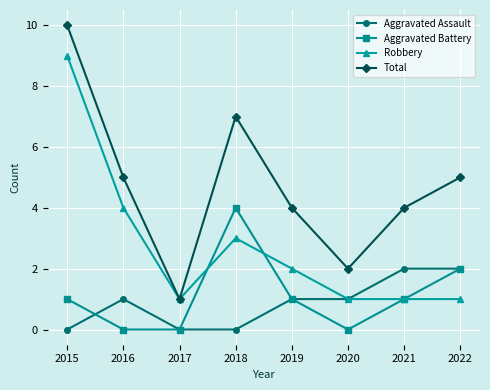

What is the difference between the second highest and second lowest values in the Aggravated Assault series?

2